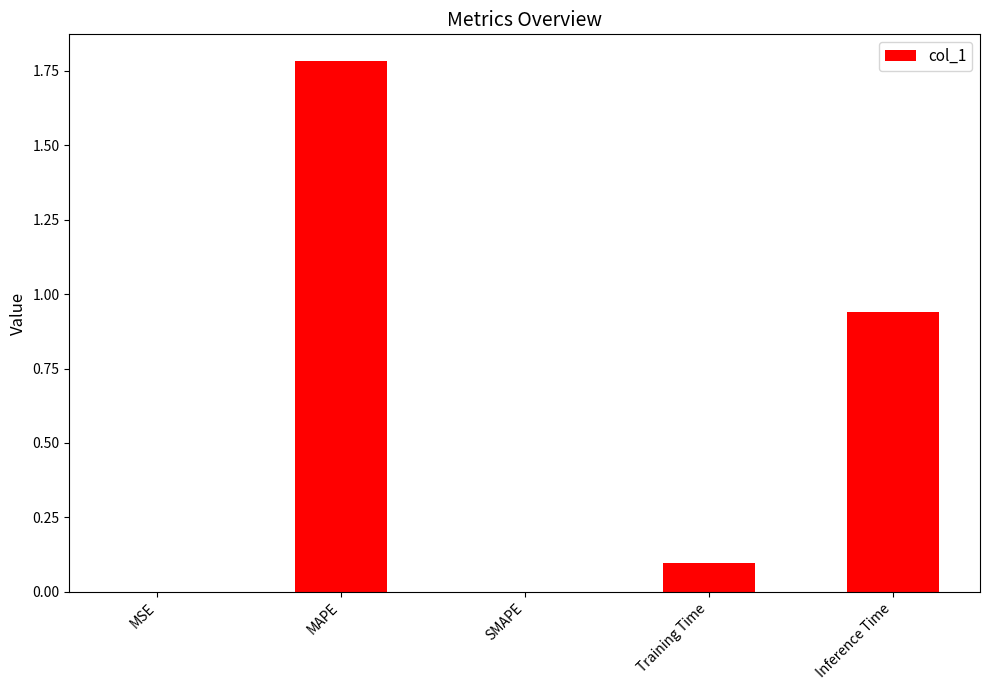

What is the maximum value shown in the chart?

1.8